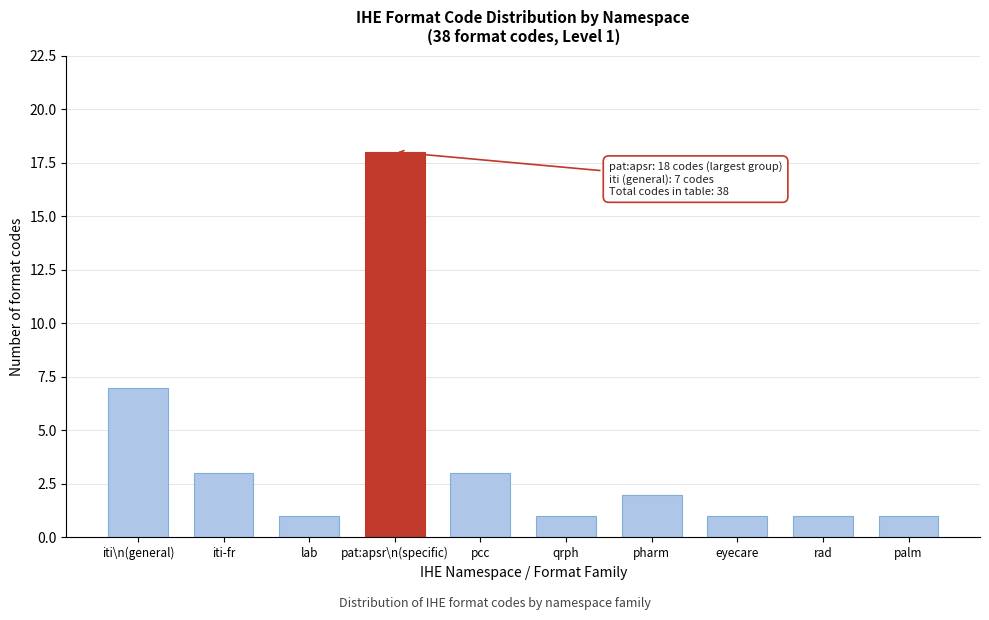

Reading left to right, what are all the values shown in this chart?

iti\n(general)=7	iti-fr=3	lab=1	pat:apsr\n(specific)=18	pcc=3	qrph=1	pharm=2	eyecare=1	rad=1	palm=1